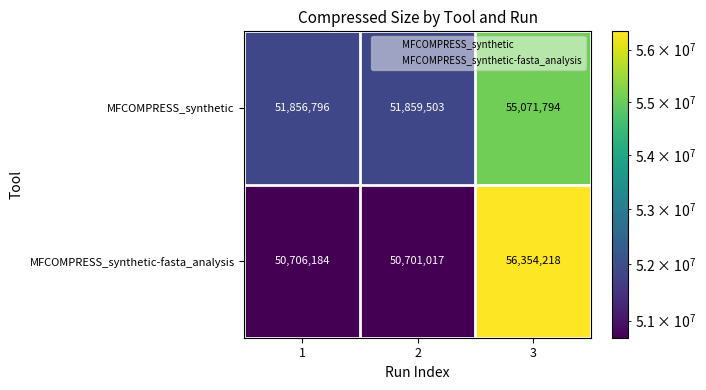

True or false: MFCOMPRESS_synthetic-fasta_analysis has a value of 56354218 at 3.

True